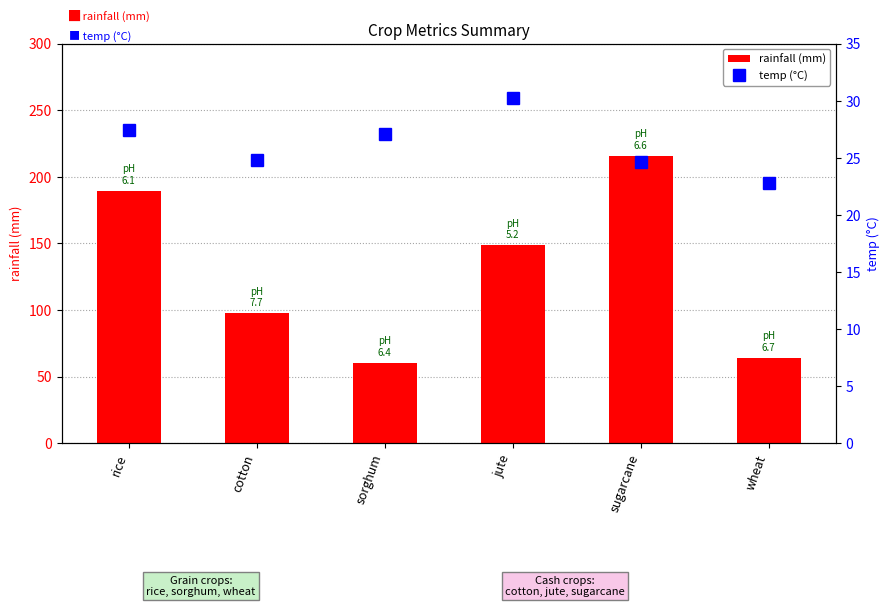

The temp (°C) series shows 24.6 at sugarcane. True or false?

True